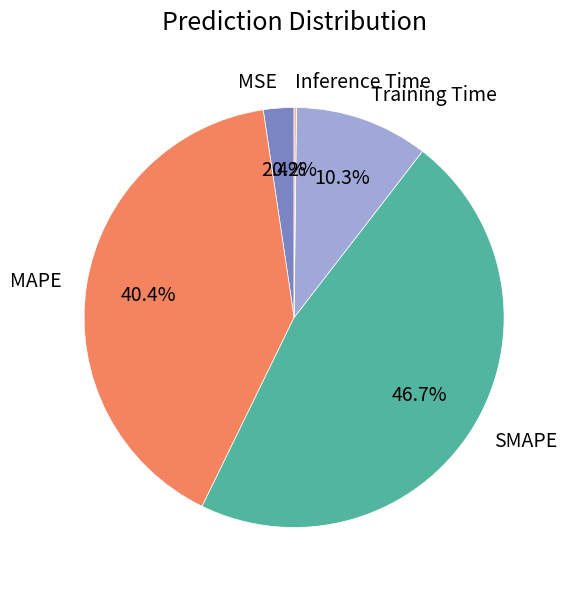

To the nearest percent, what is the average slice percentage?

20%